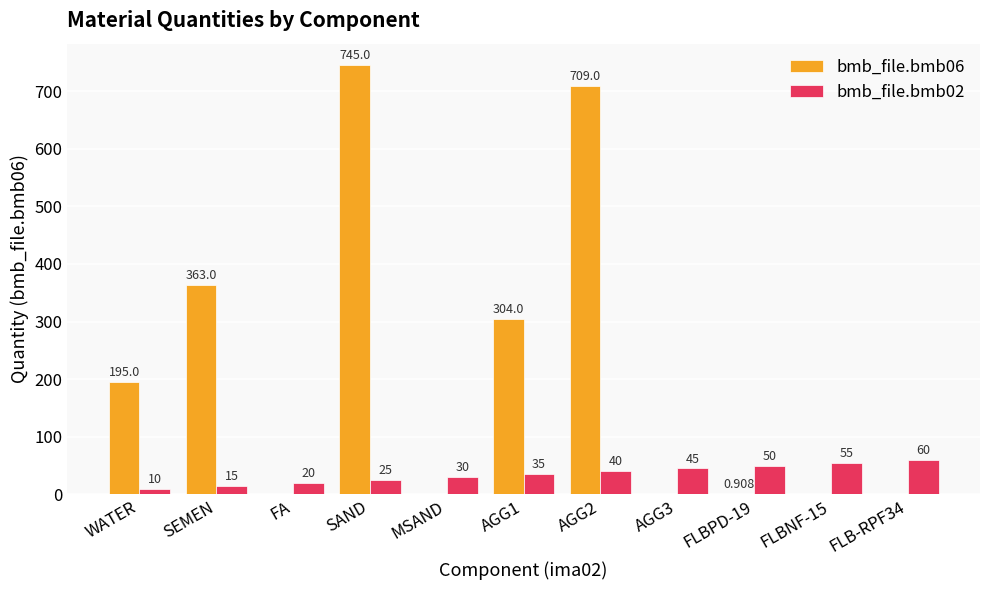

At which label is bmb_file.bmb06 closest to 372?

SEMEN